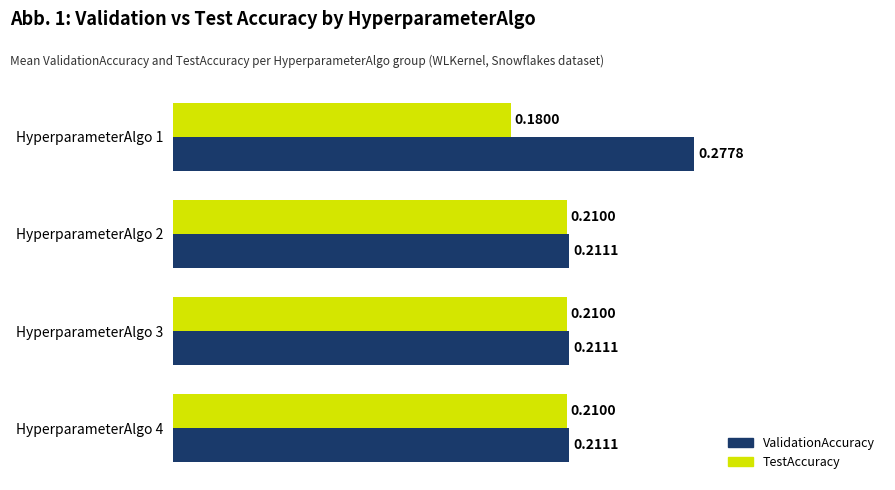

What is the sum of the TestAccuracy values at HyperparameterAlgo 2 and HyperparameterAlgo 4?

0.4